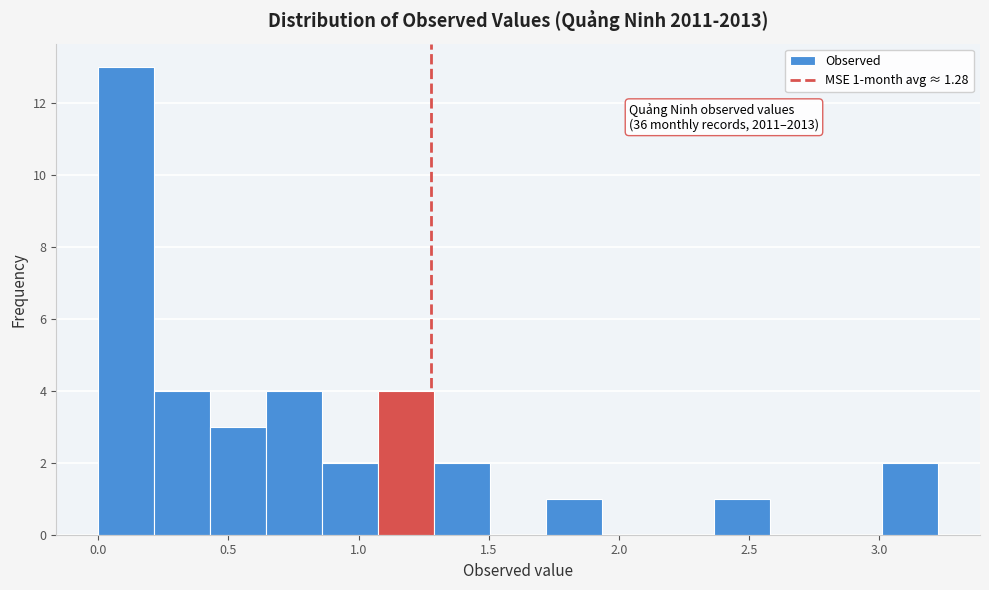

Over which range of the x-axis is the bar tallest?

0.00 to 0.20